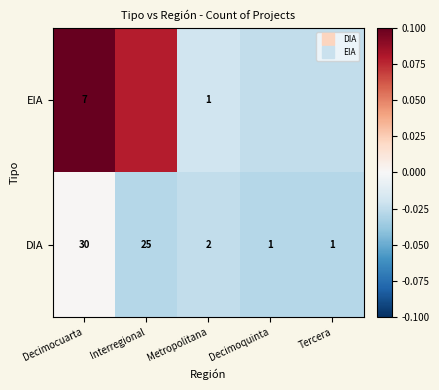

Is it true that EIA equals -0.0 at Decimoquinta?

False